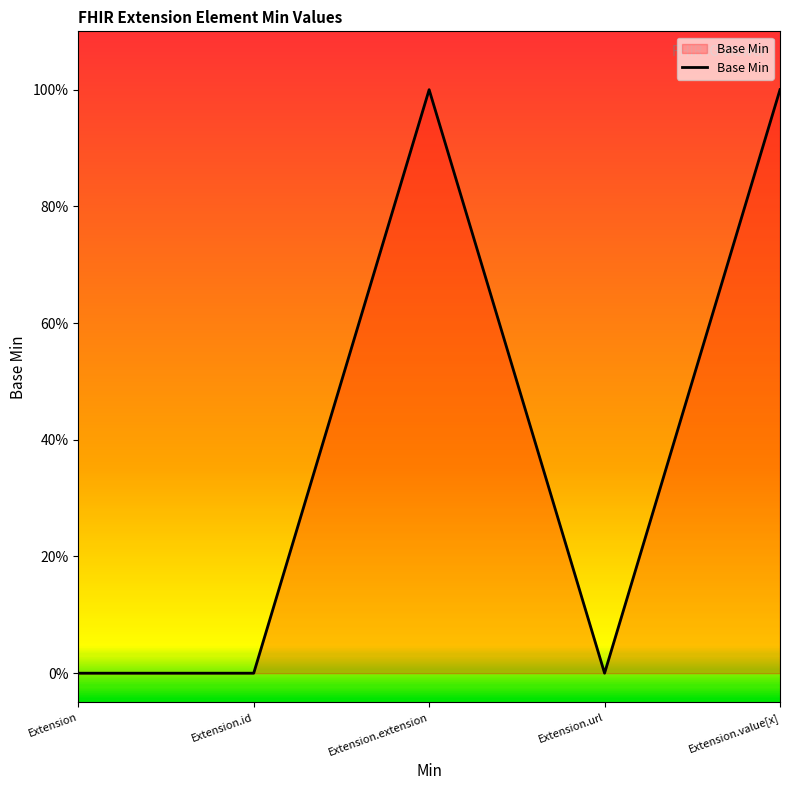

What is the sum of all values?

2